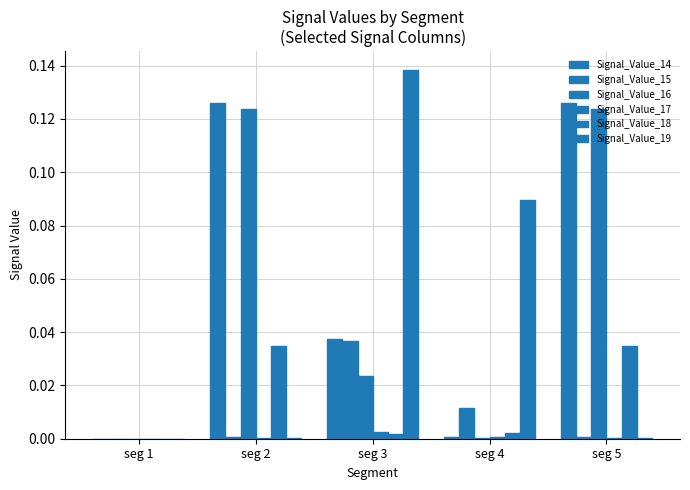

At which label is Signal_Value_14 closest to 0?

seg 1